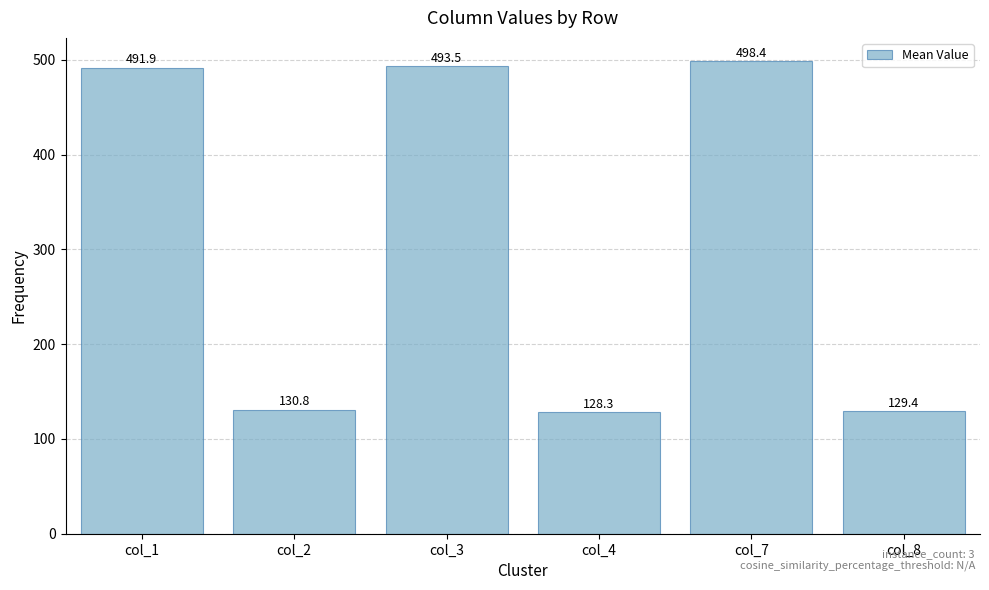

What is the change in value from col_1 to col_3?

+1.6